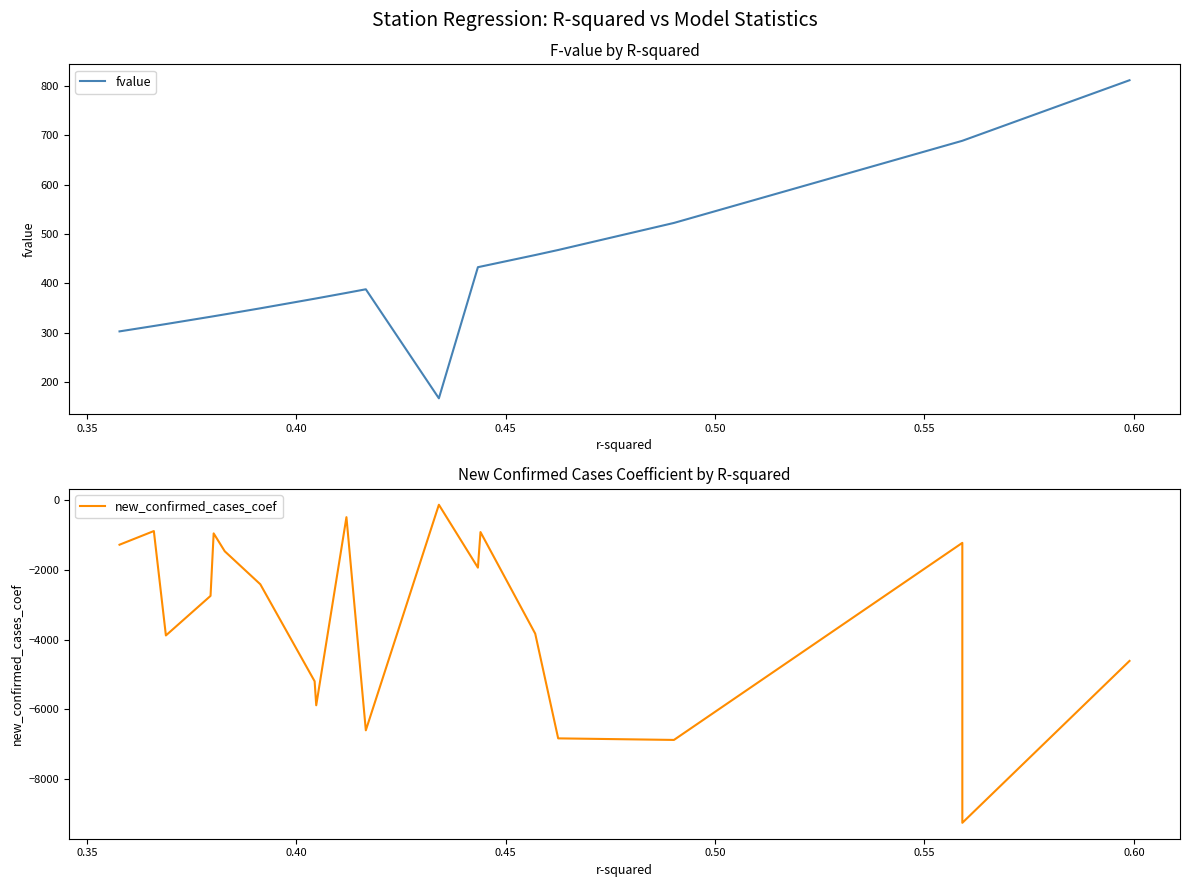

At how many categories does at least one series exceed -2044?

20